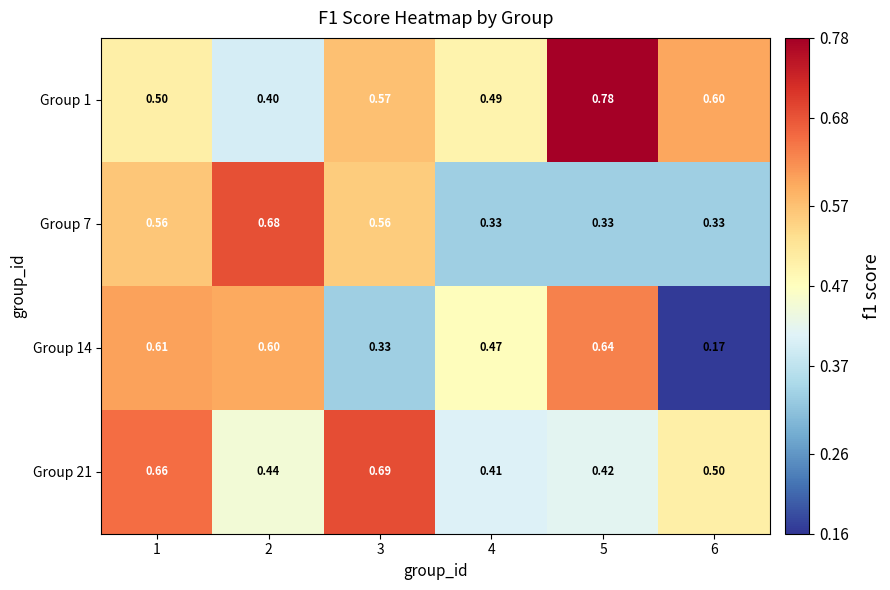

Is the value of Group 7 at 3 greater than the value of Group 14 at 2?

No